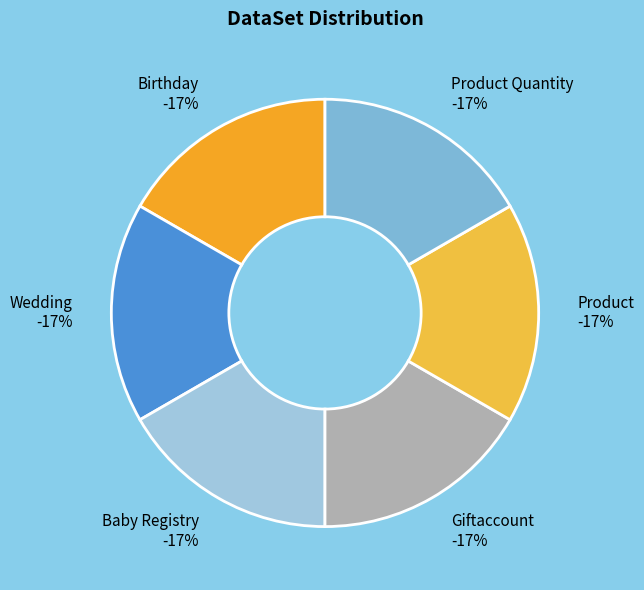

Which slice is the largest?

Baby Registry